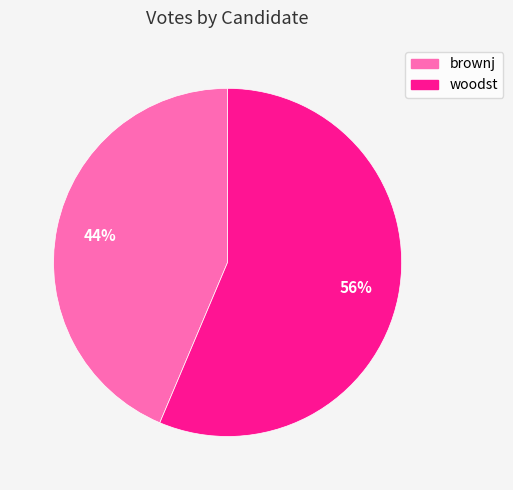

True or false: woodst accounts for 48% of the total.

False